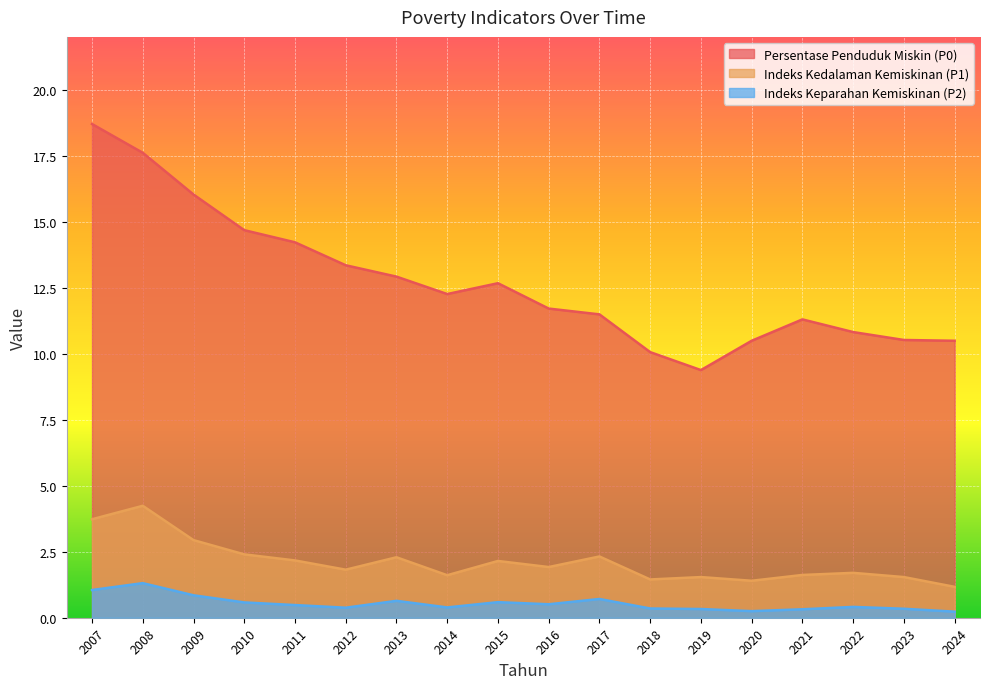

Is it true that Indeks Kedalaman Kemiskinan (P1) equals 1.6 at 2021?

True